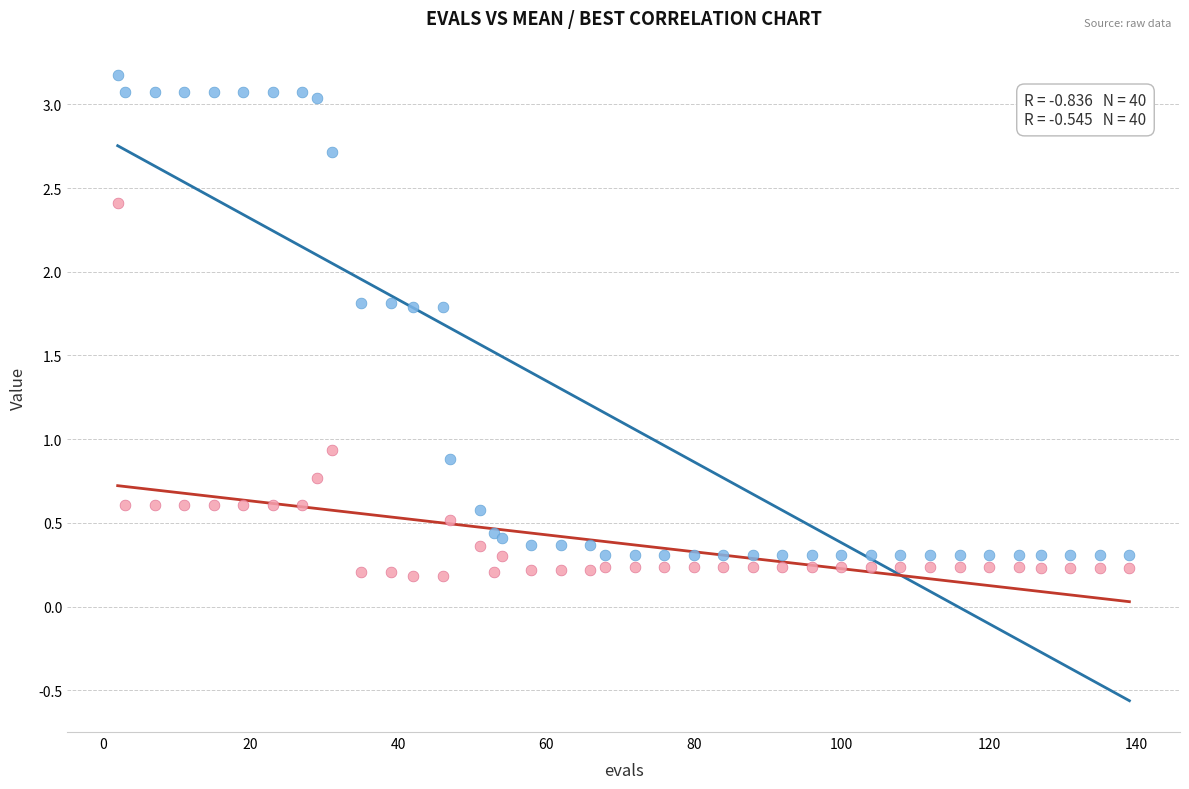

Across all series, what Y value is closest to 1?

0.9